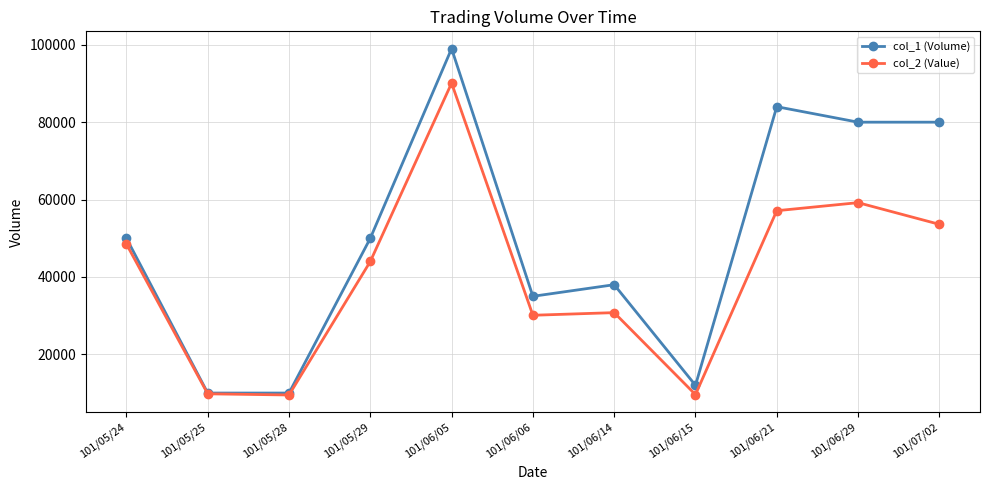

Which series has the largest range (max minus min)?

col_1 (Volume)